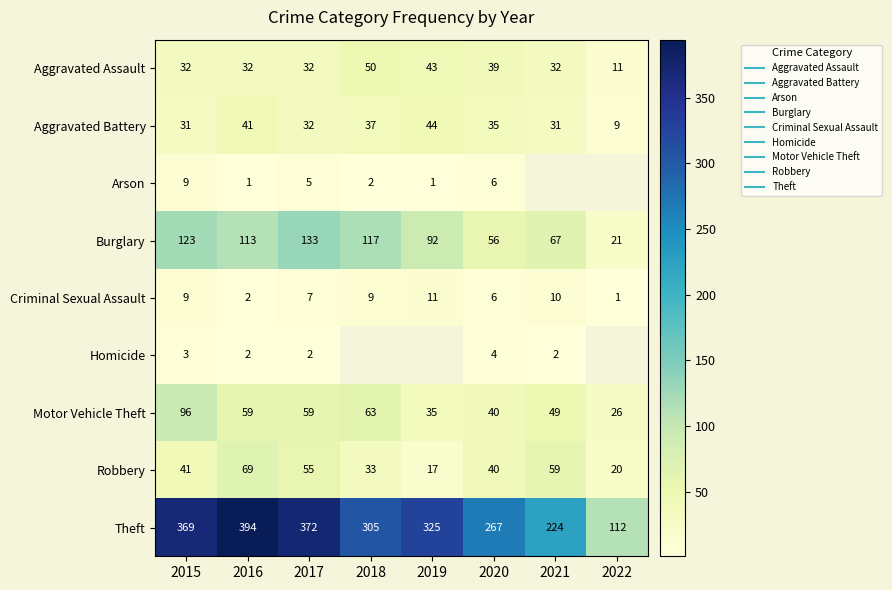

Count the number of categories in the chart.

8